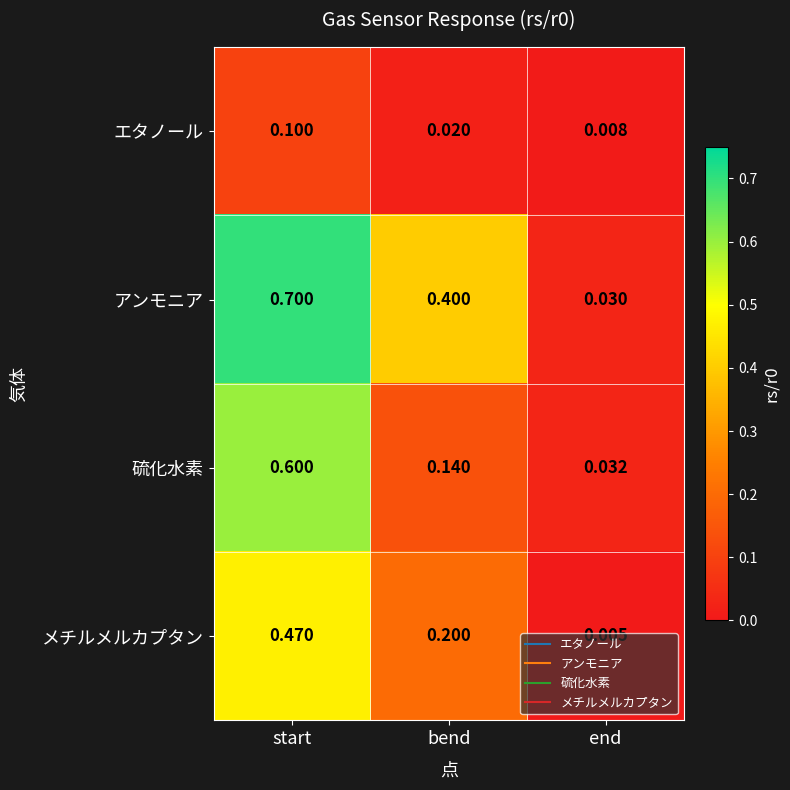

Which series has the widest spread of values?

アンモニア